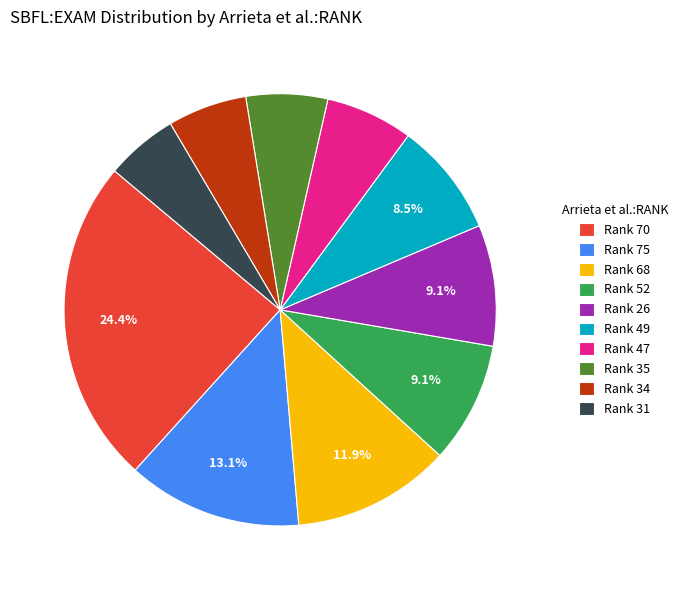

Which slice is the largest?

Rank 70